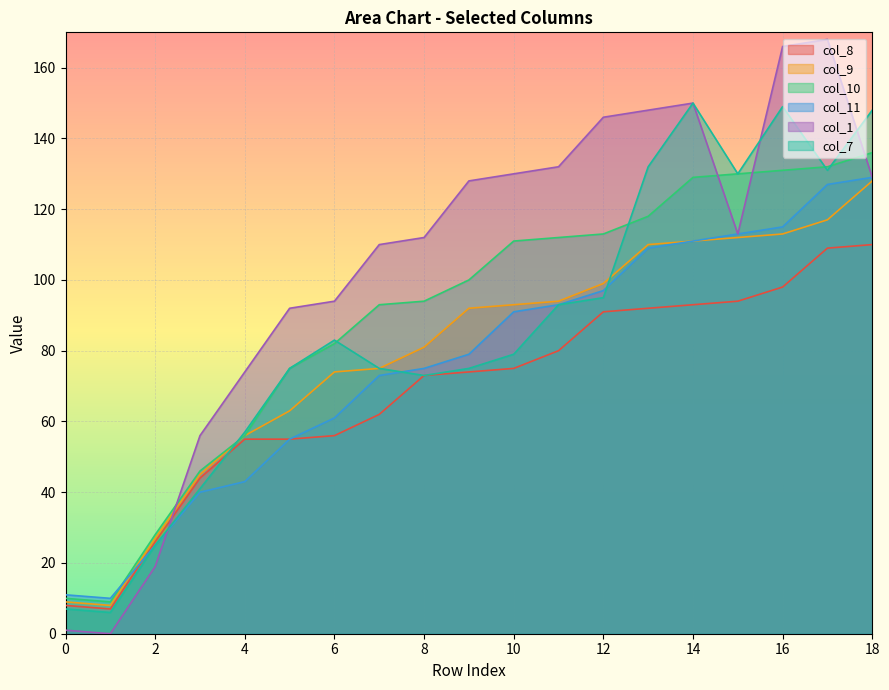

What is the sum of the col_7 values at 6 and 2?

108